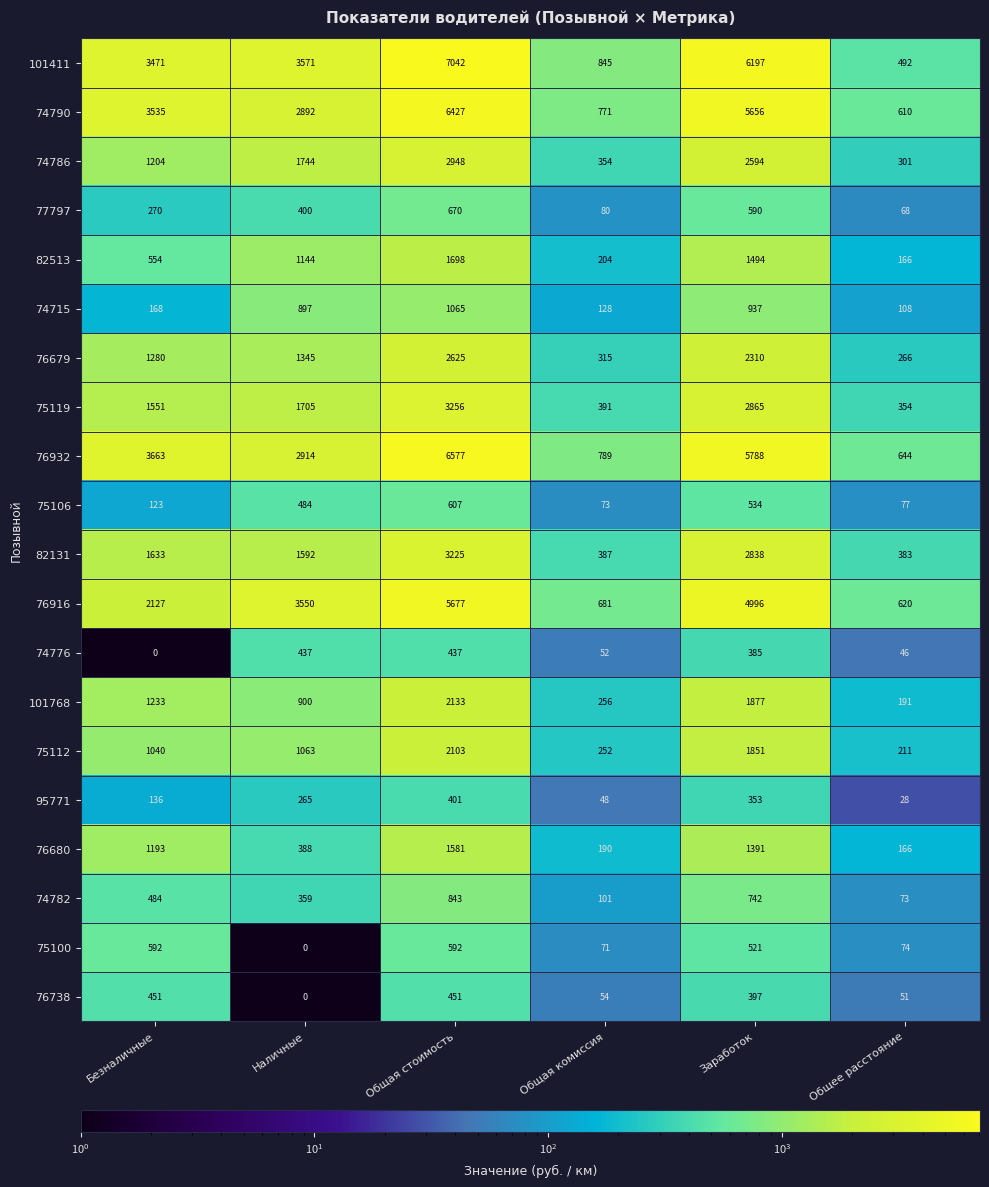

Rank the categories by 74782 value from lowest to highest.

Общее расстояние, Общая комиссия, Наличные, Безналичные, Заработок, Общая стоимость